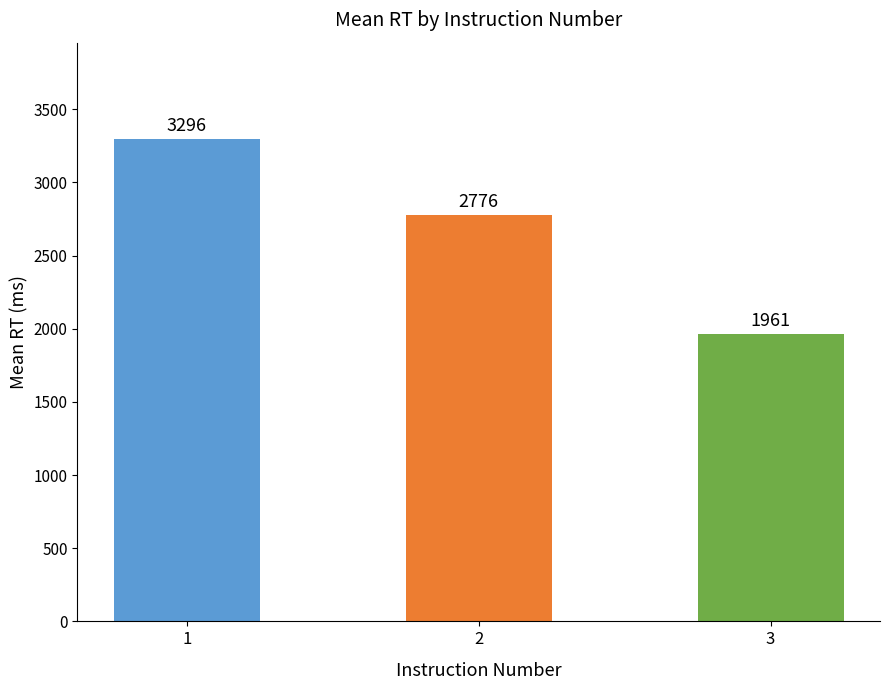

The chart shows a value of 3296 at 1. True or false?

True